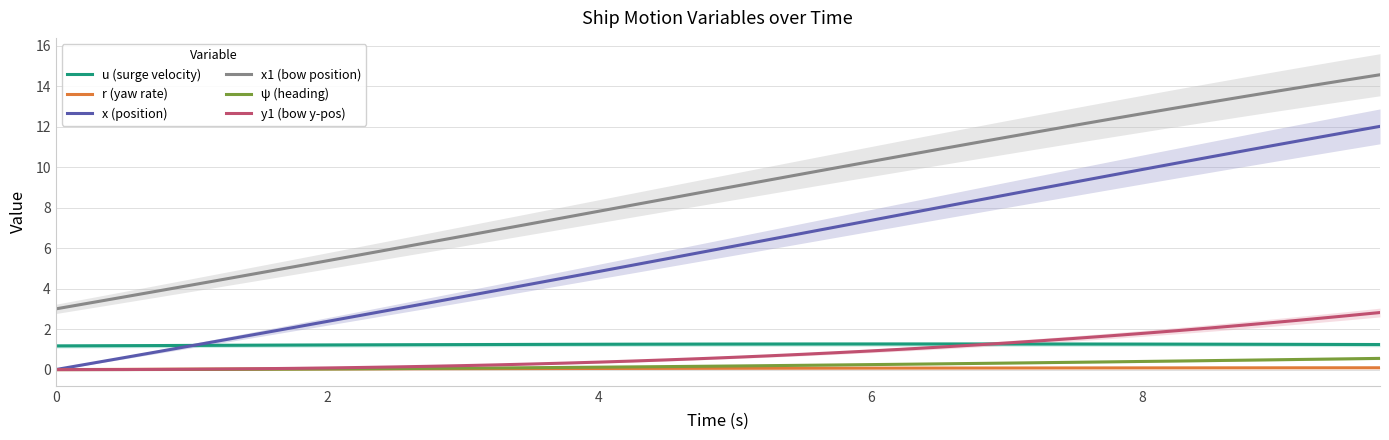

What is the difference between the maximum and minimum values in the x (position) series?

12.0